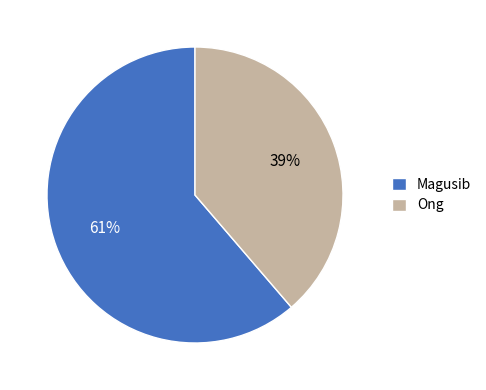

The Magusib slice represents 61% of the pie. True or false?

True